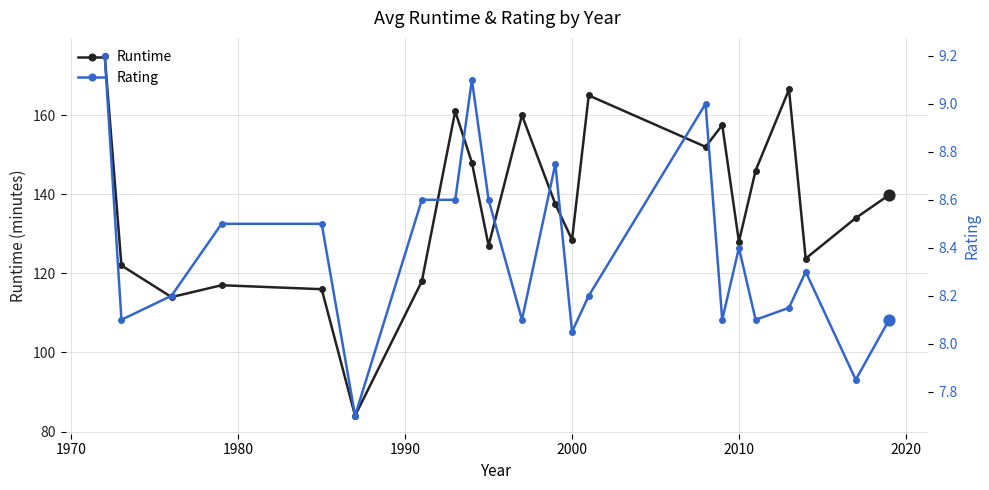

At how many categories does at least one series exceed 134?

11